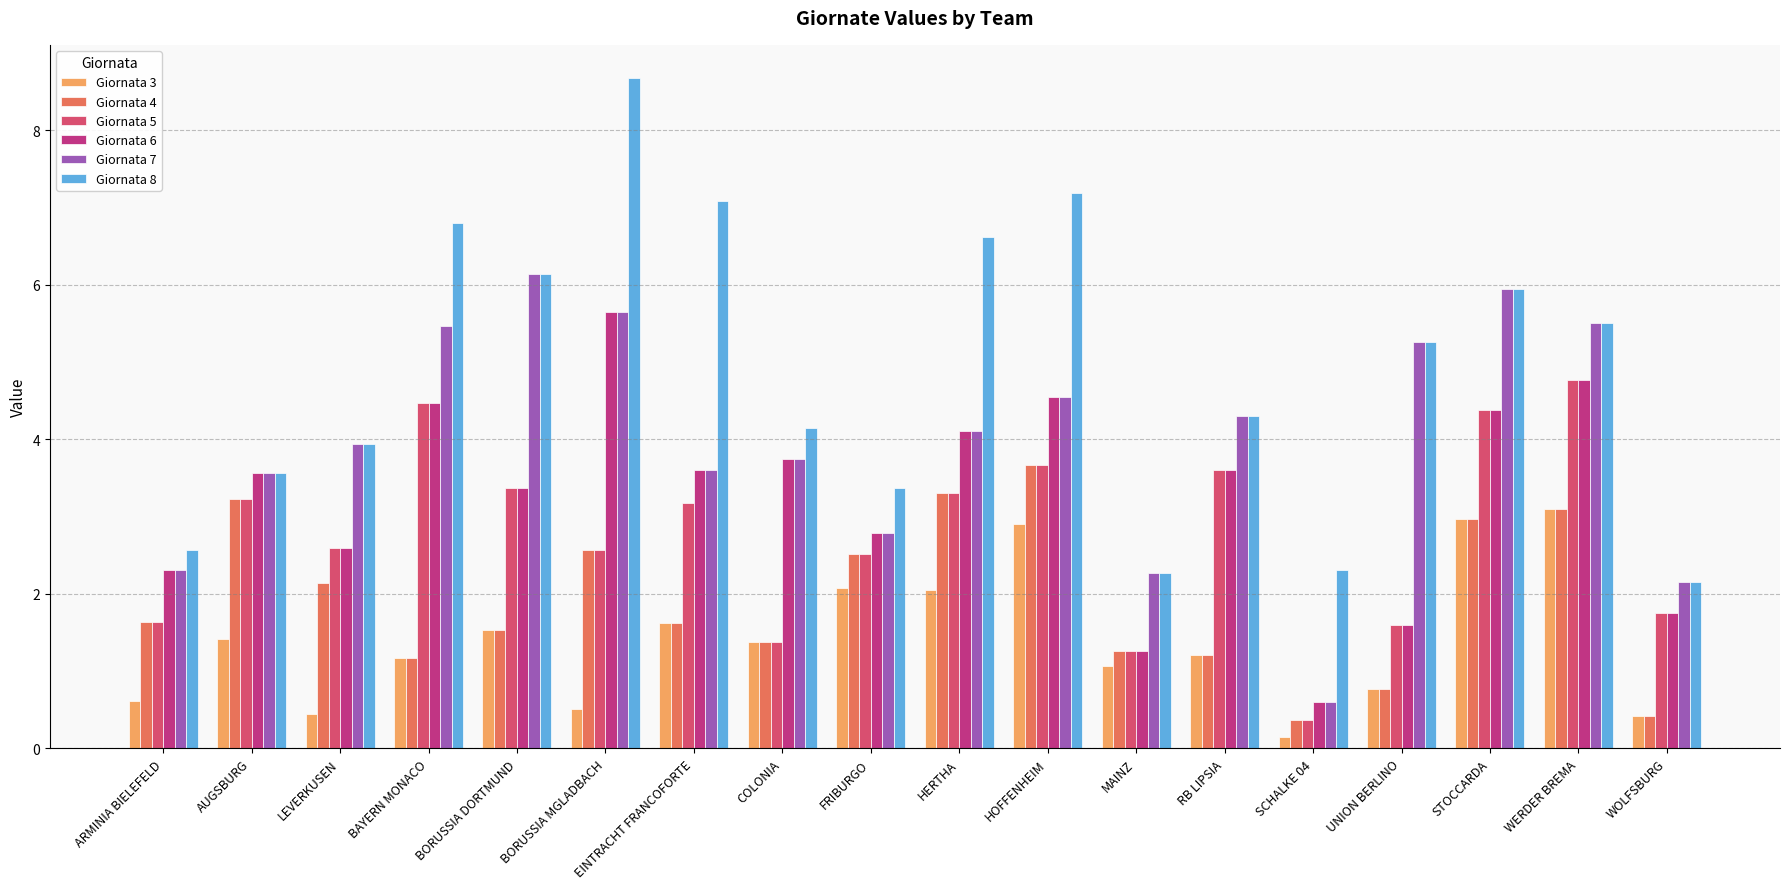

What is the average value of the Giornata 6 series?

3.3